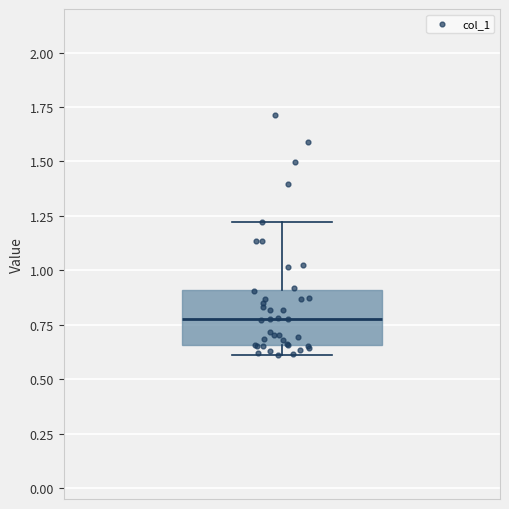

Where is the upper edge of the box on the y-axis? The values are not printed on the chart, so give them approximately, as read against the axis.

0.90